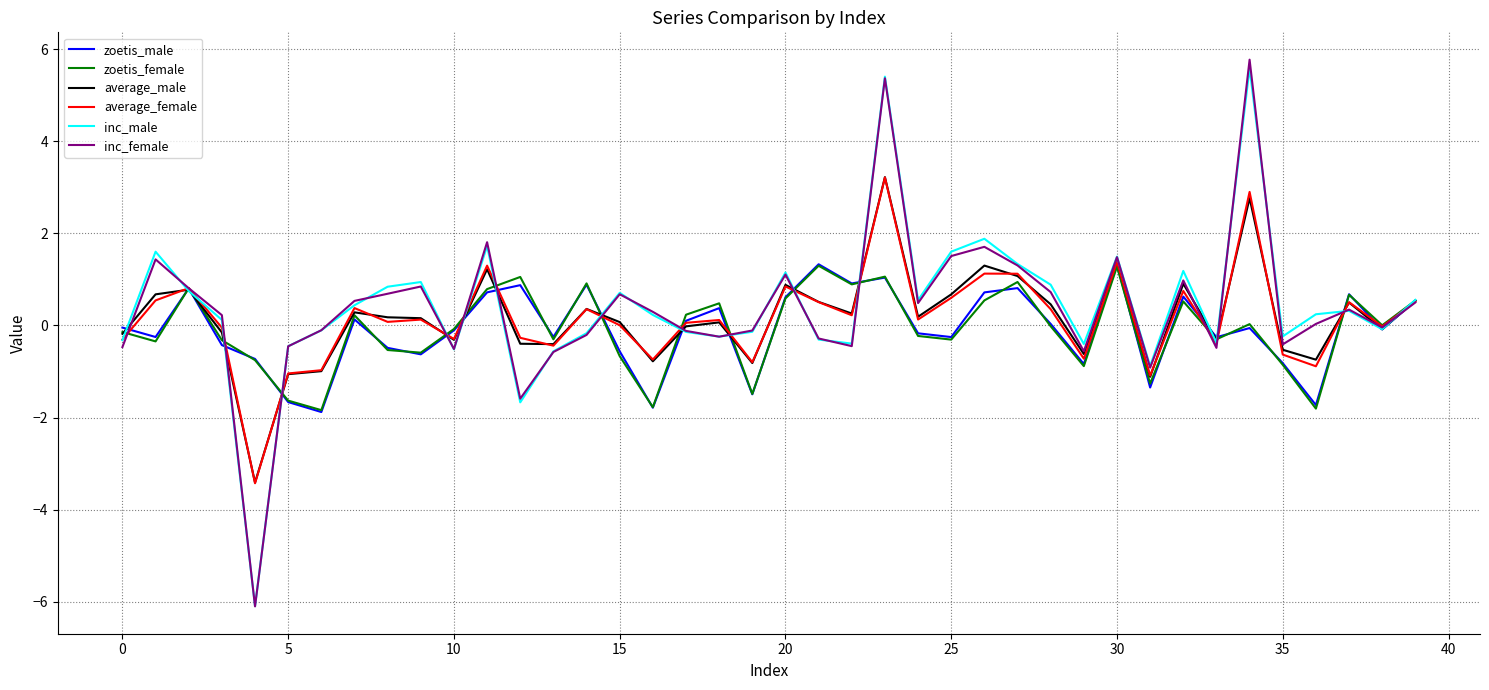

What is the lowest value of the zoetis_female series?

-1.8